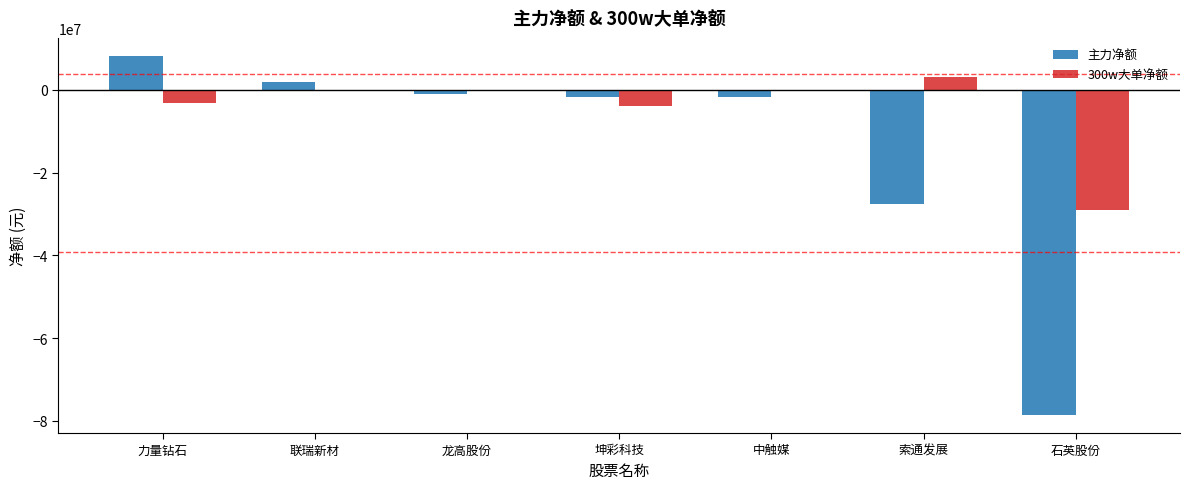

What is the greatest value displayed?

8217294